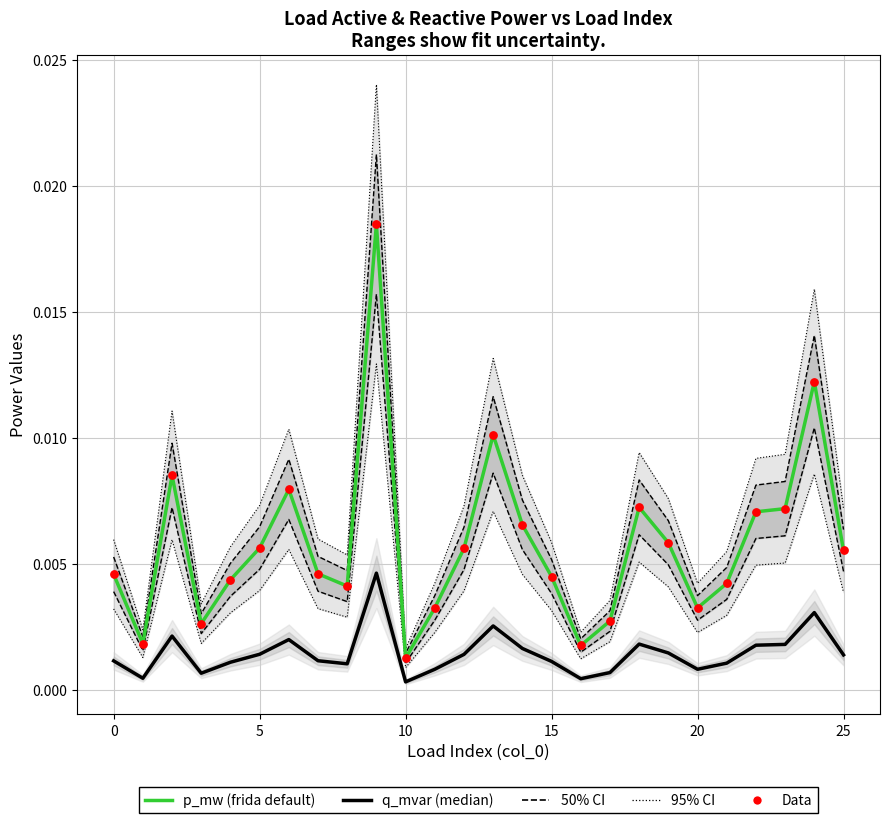

Which series contains the lowest Y value?

q_mvar (median)